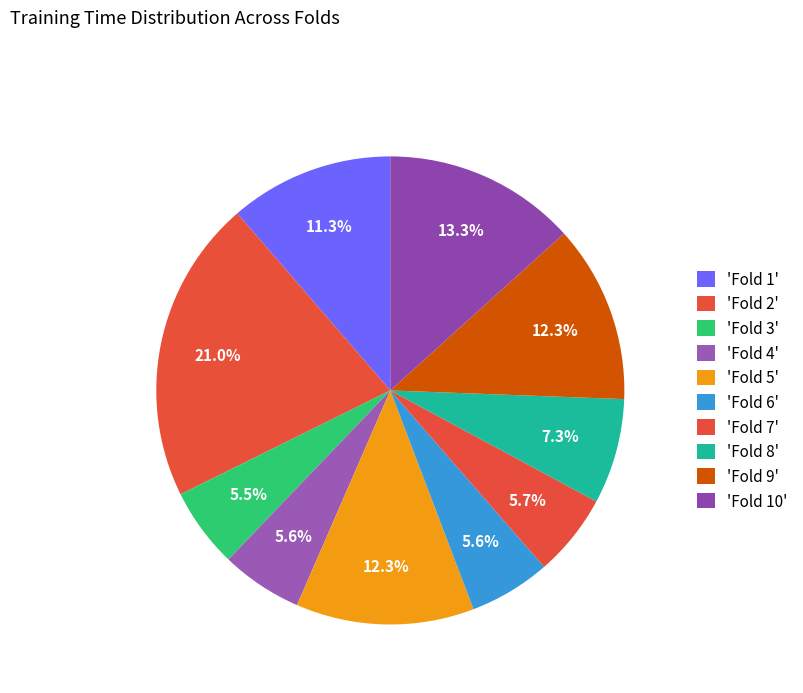

Which category has the biggest portion of the pie?

Fold 2